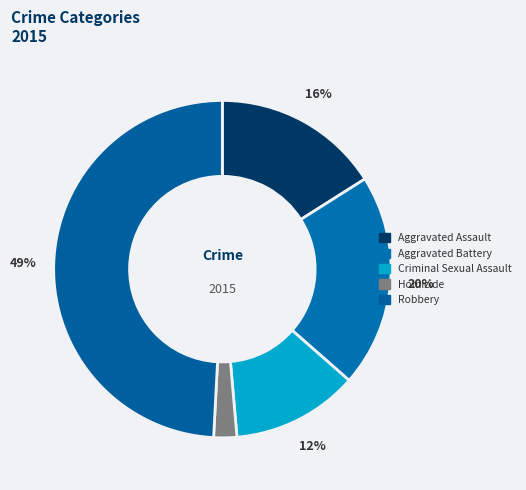

What is the total percentage of Homicide and Criminal Sexual Assault?

14.4%